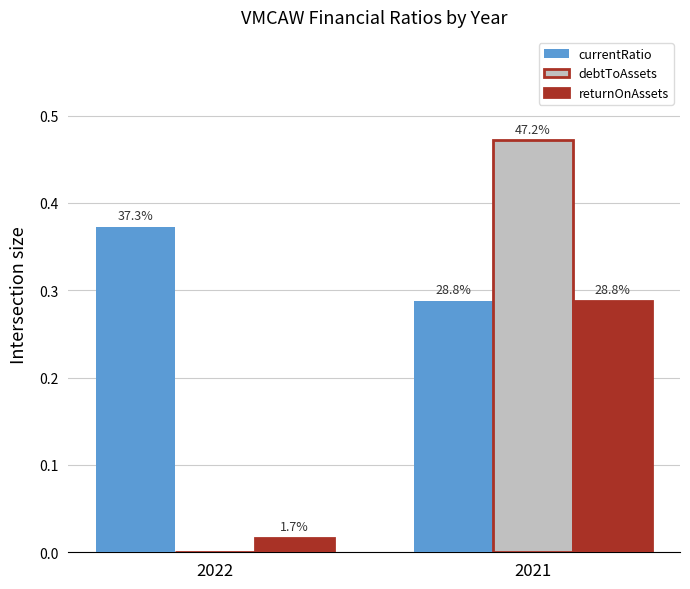

Which series has the widest spread of values?

debtToAssets